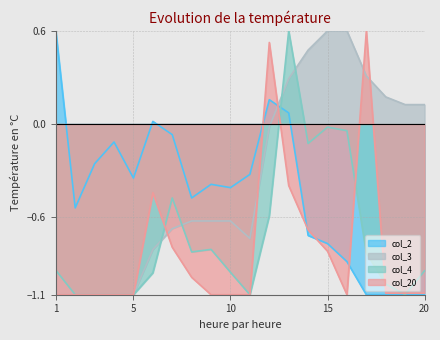

Where is col_3 nearest to the value 0?

12